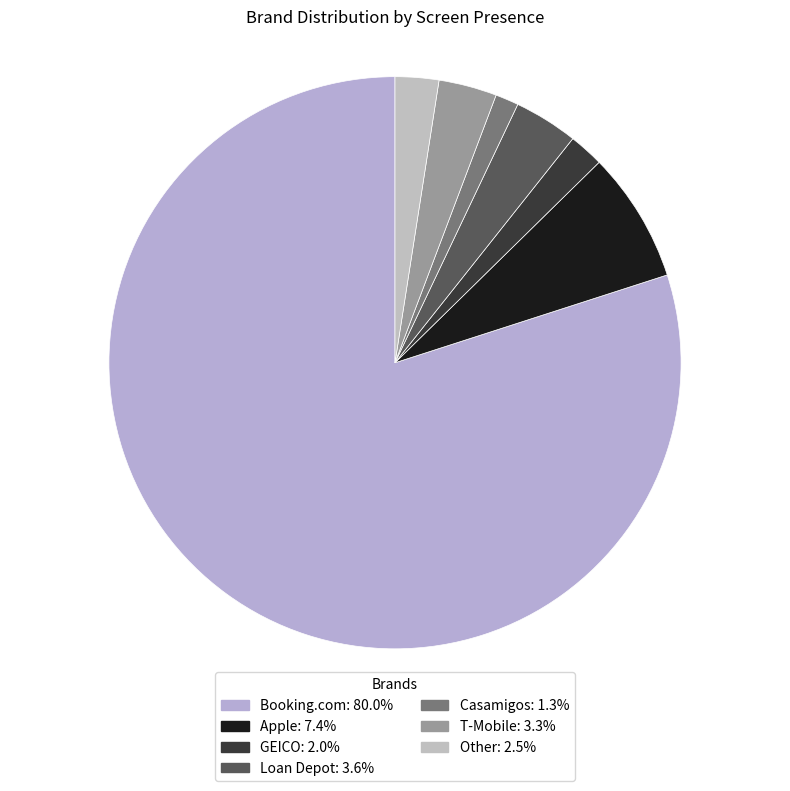

To the nearest percent, what portion does Booking.com represent?

80%